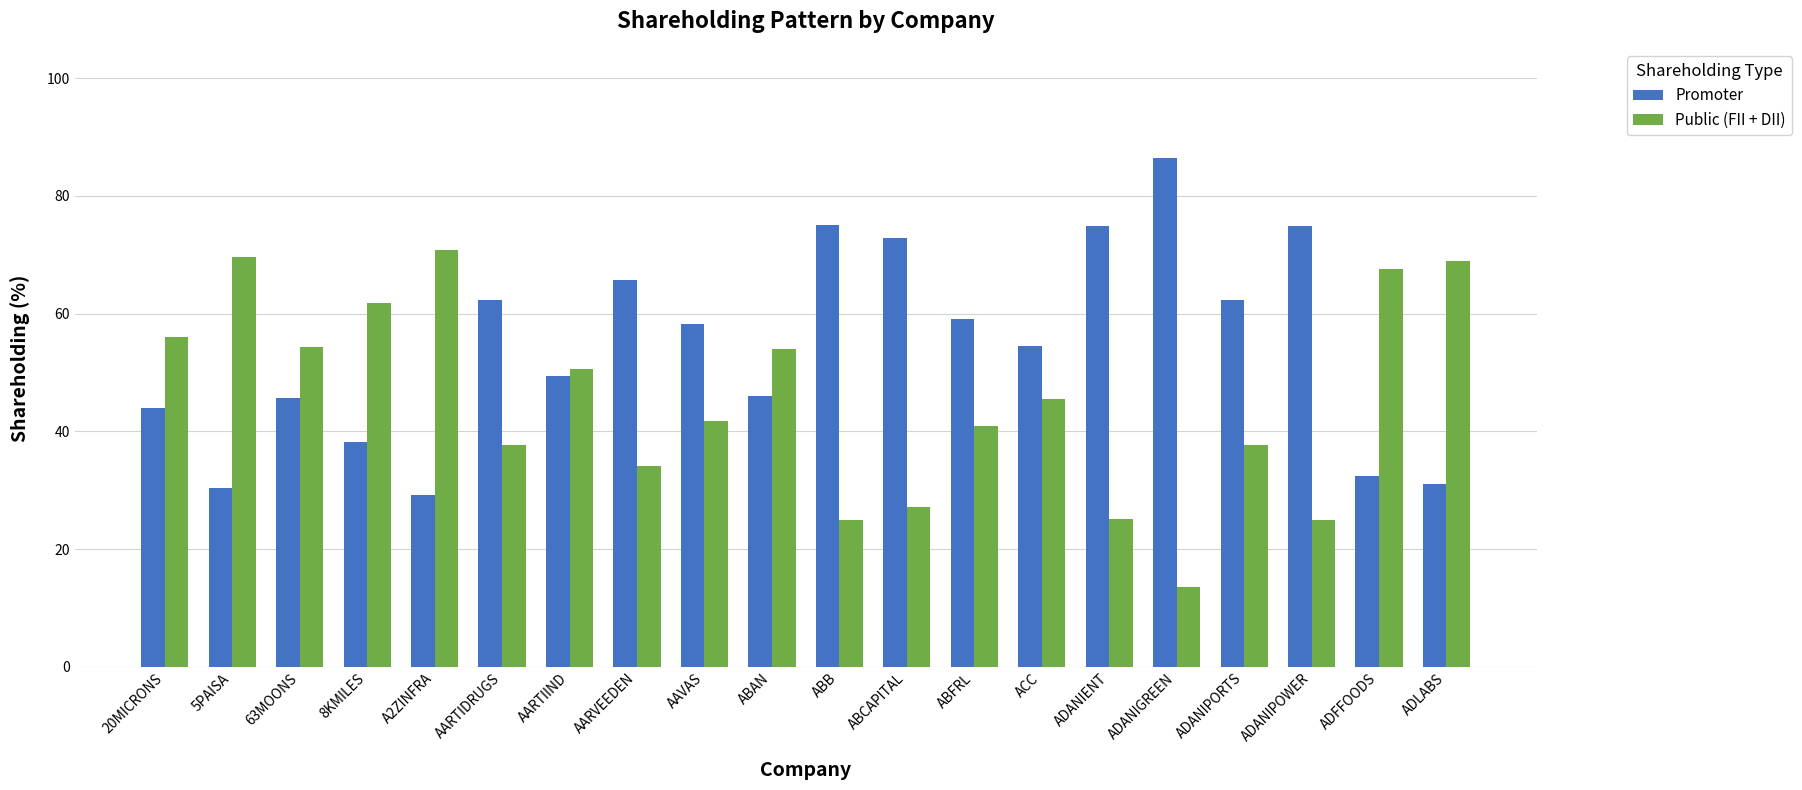

At which label does Promoter reach its peak?

ADANIGREEN